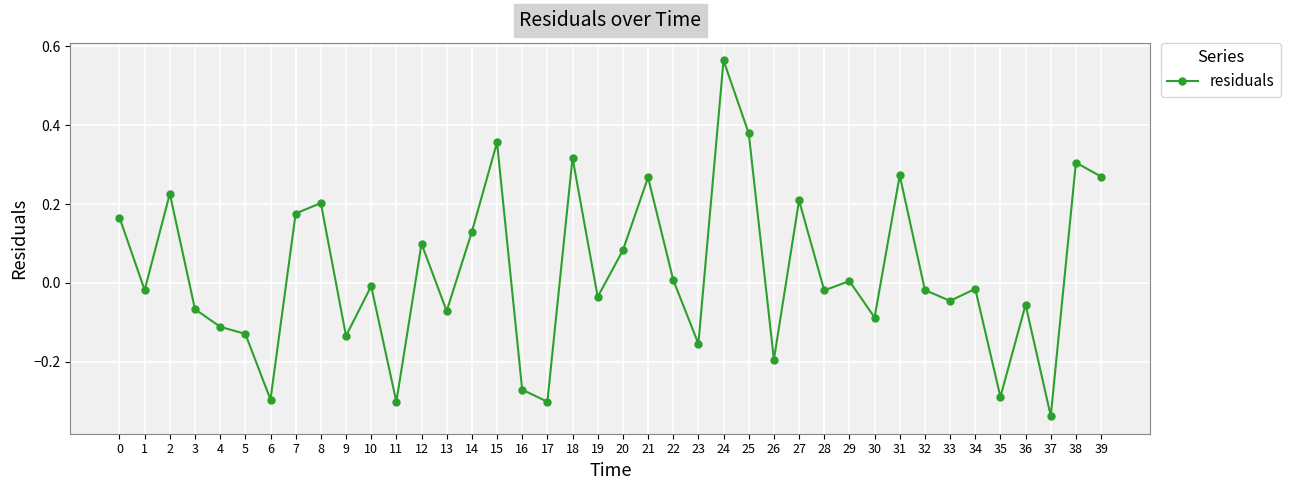

How many values are above zero?

18